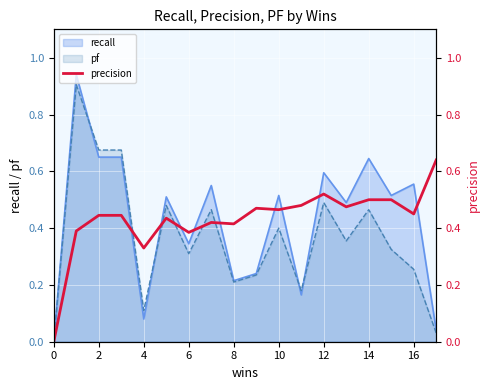

Is it true that pf equals 0.1 at 8?

False